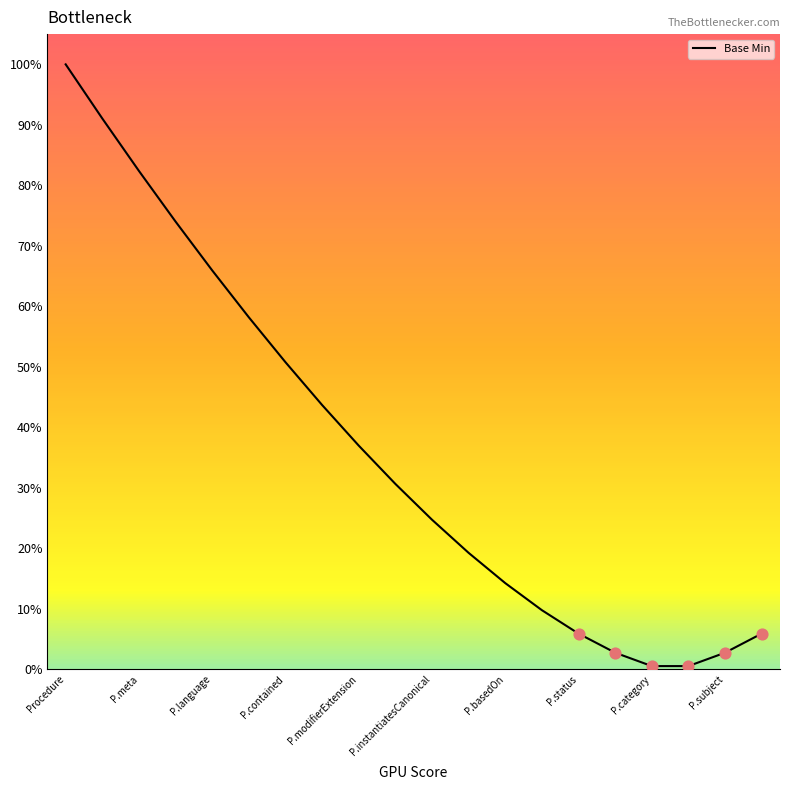

Between P.contained and 17, which is larger?

P.contained